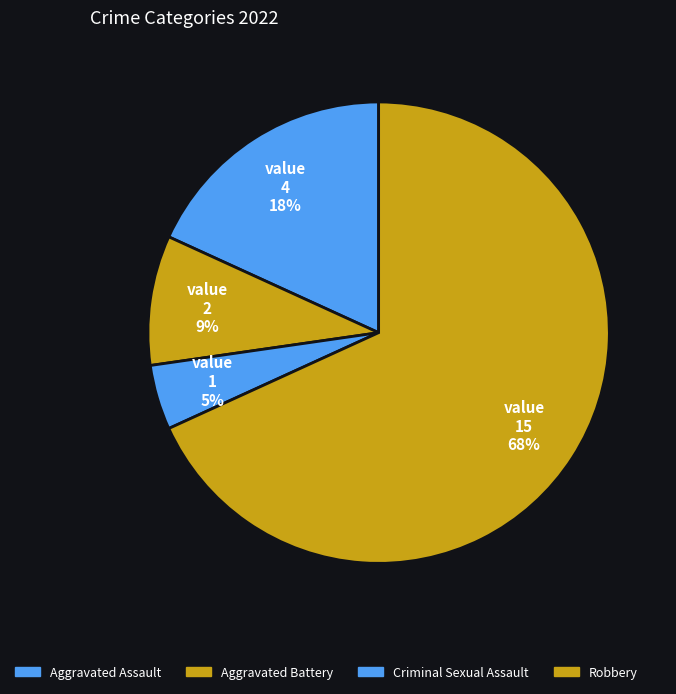

Count the number of slices in the pie.

4